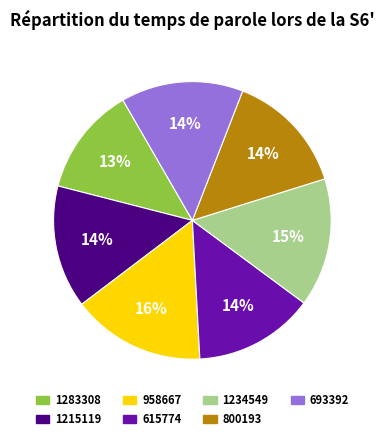

To the nearest percent, what percentage of the pie is 800193?

14%